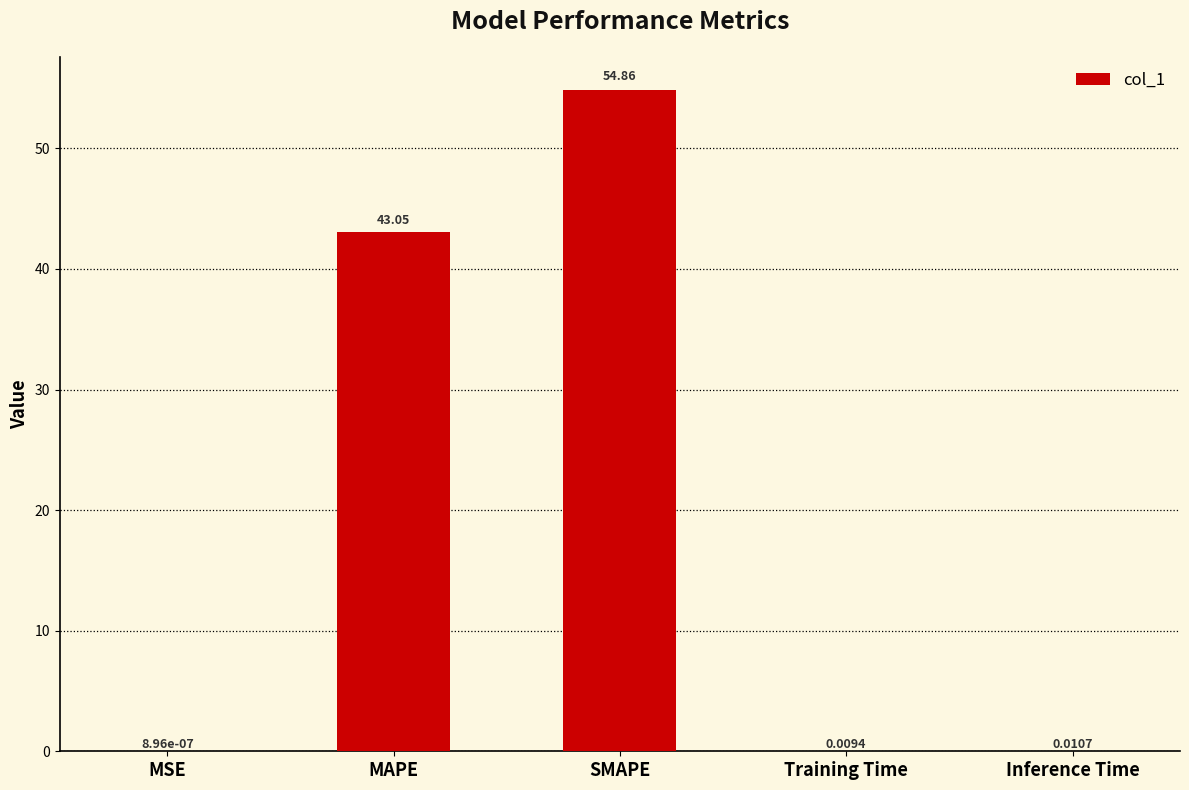

Which category has the highest value across all series?

SMAPE